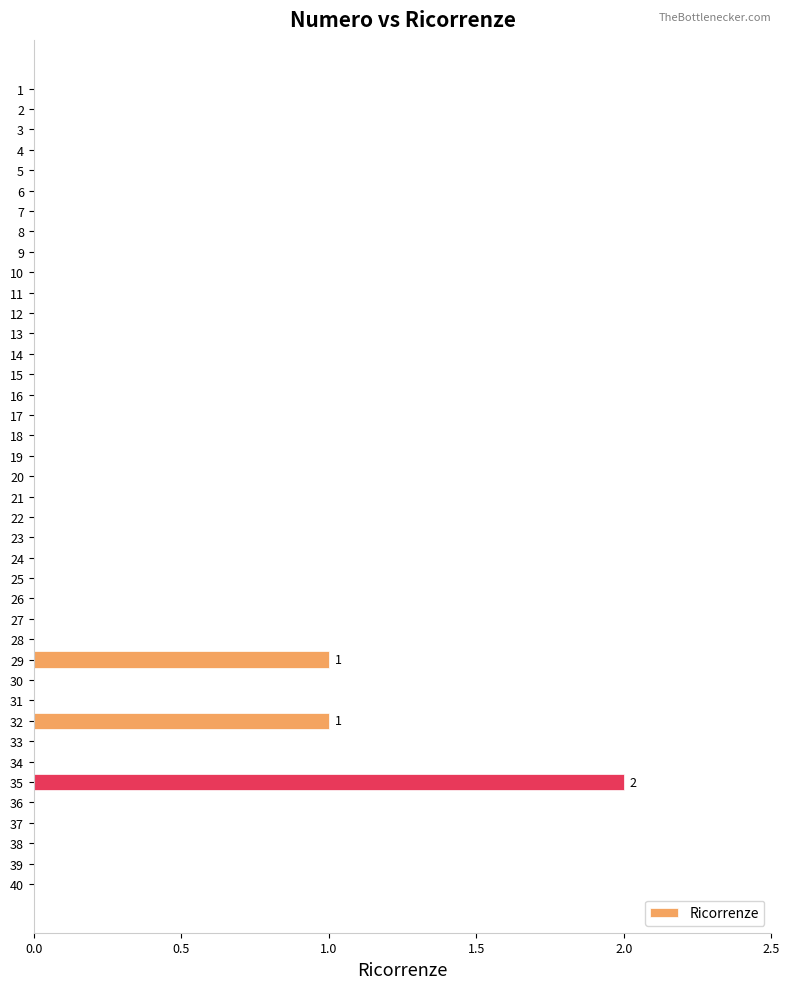

How many categories are shown in the chart?

40